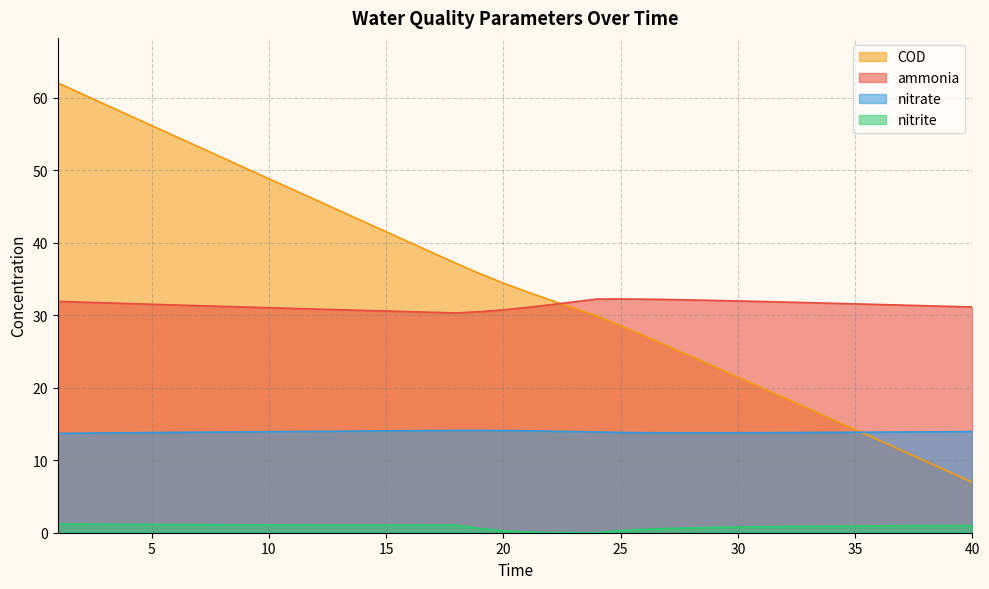

Which series changed the most between 30 and 37?

COD